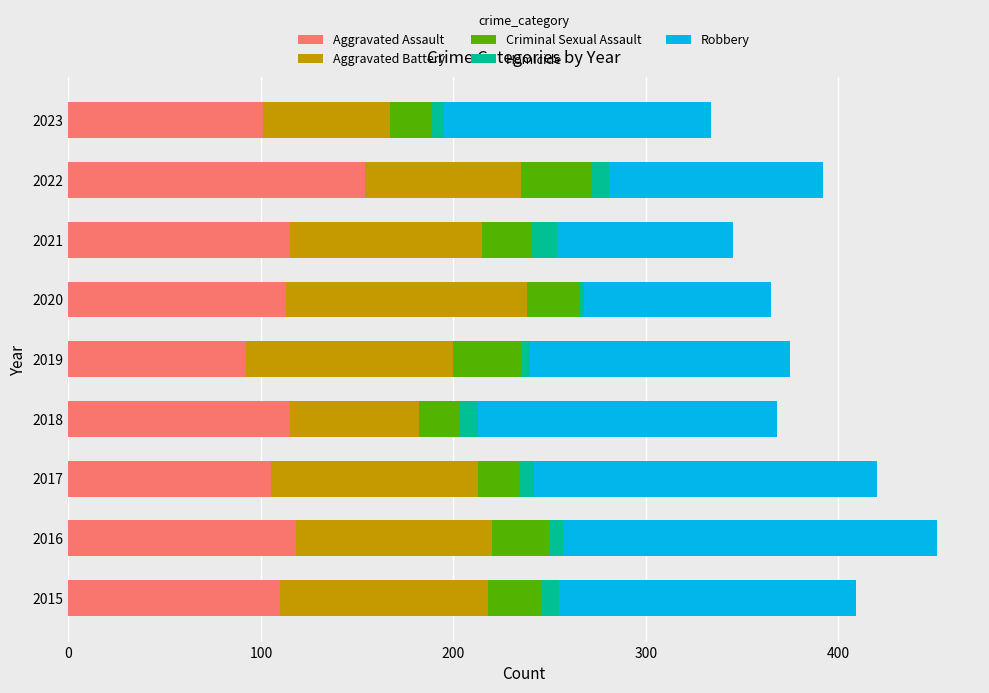

What is the total value across all series at 2018?

368